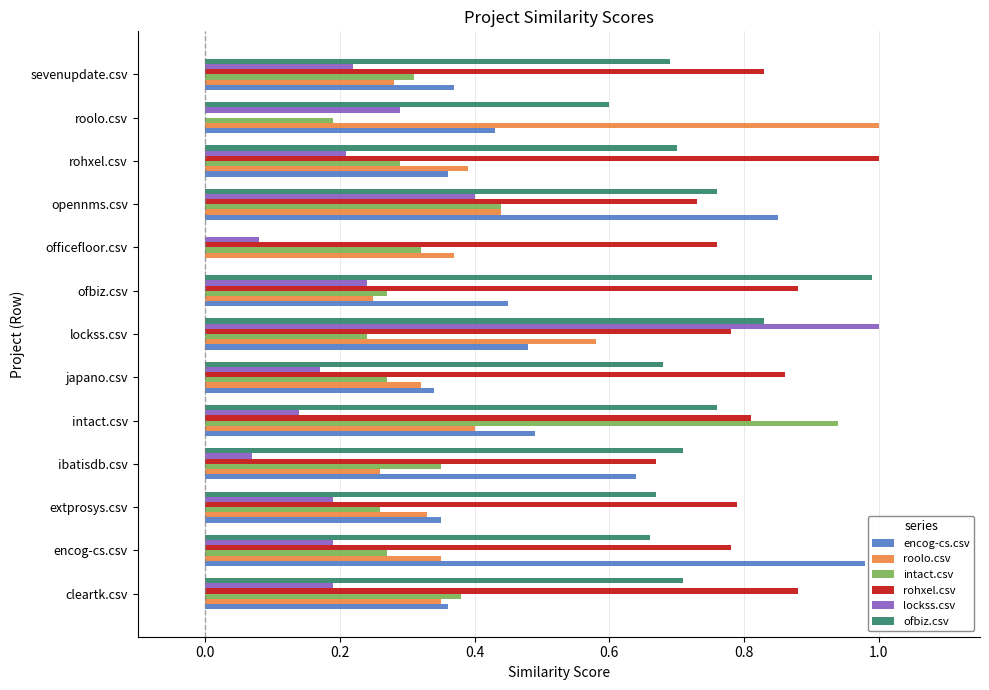

Between lockss.csv and roolo.csv, which series saw the biggest shift?

rohxel.csv